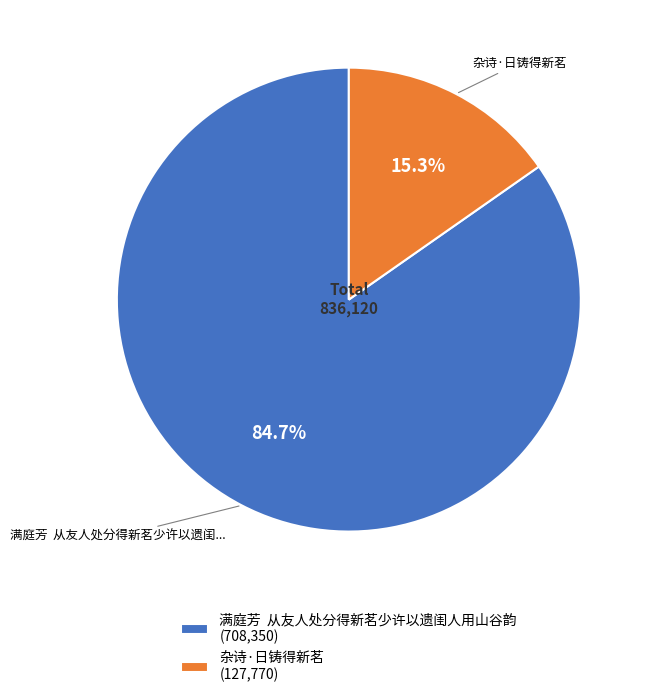

Does any single category account for the majority?

Yes